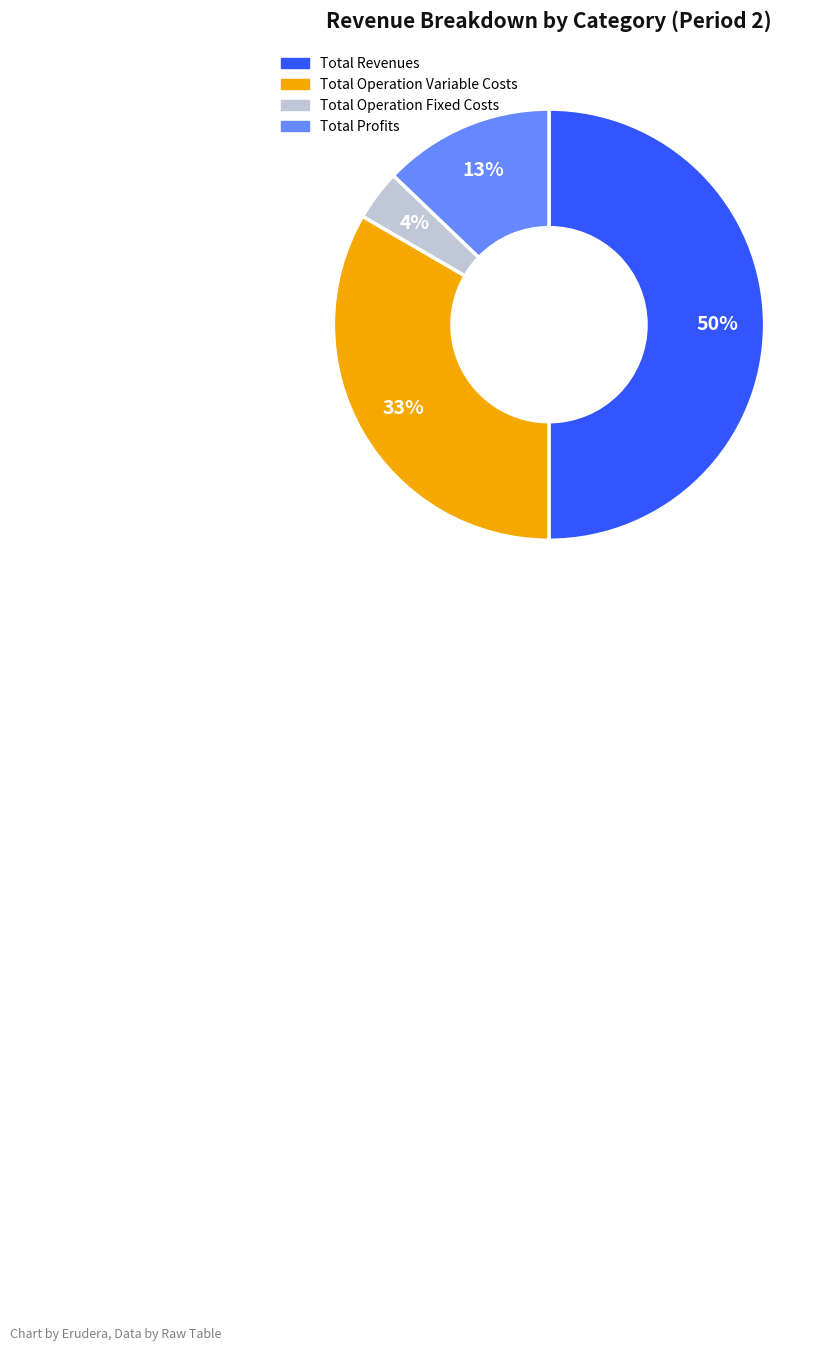

To the nearest percent, what is the average slice percentage?

25%